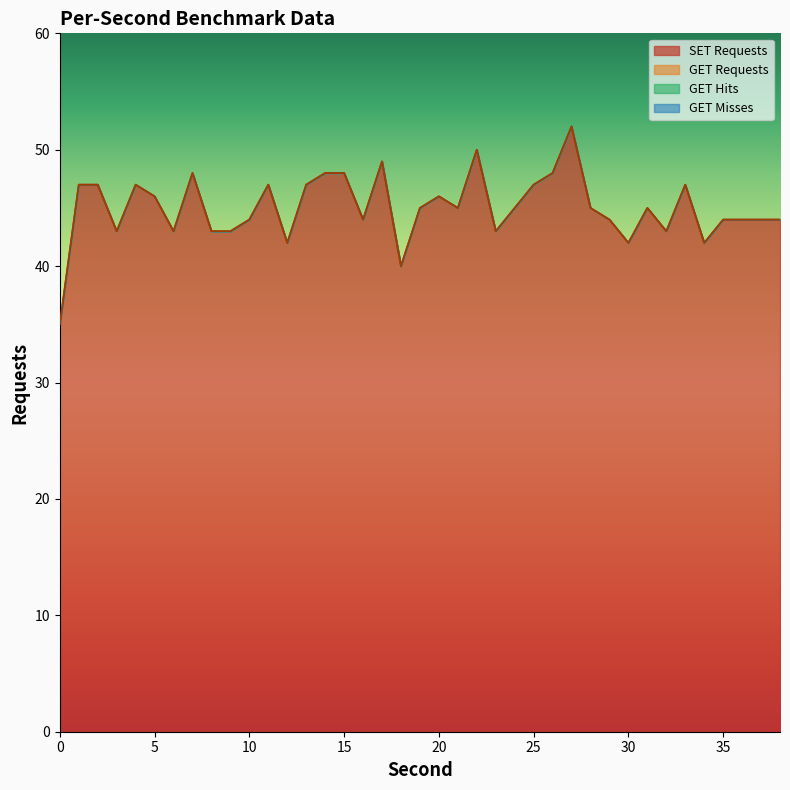

What are all the series names shown in the legend?

SET Requests, GET Requests, GET Hits, GET Misses